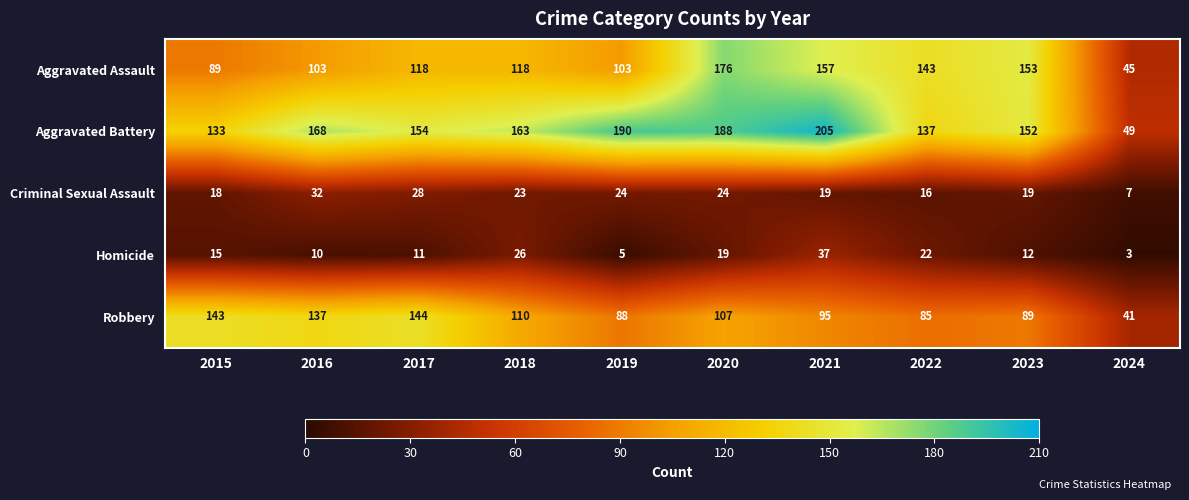

At which category is the sum across all series the highest?

2020